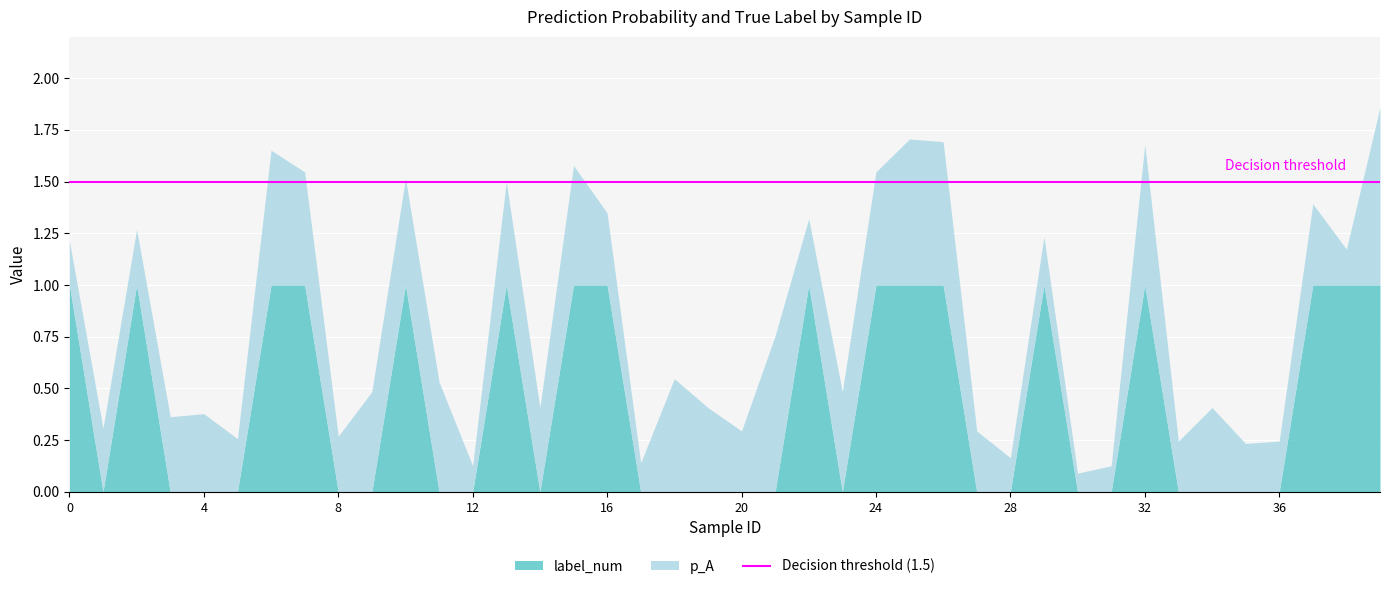

At which category is the sum across all series the highest?

39